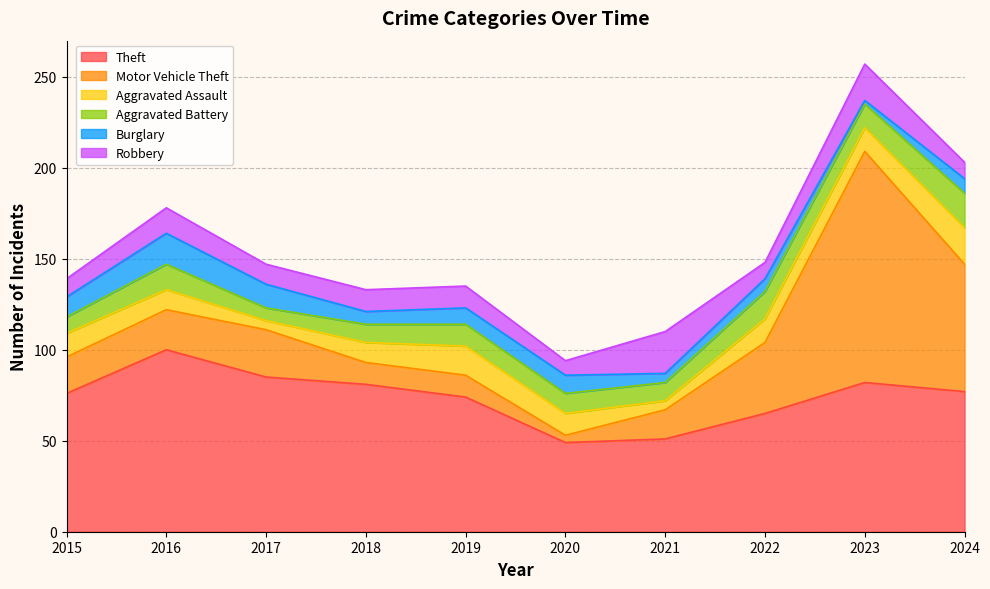

At which label does Aggravated Assault reach its peak?

2024